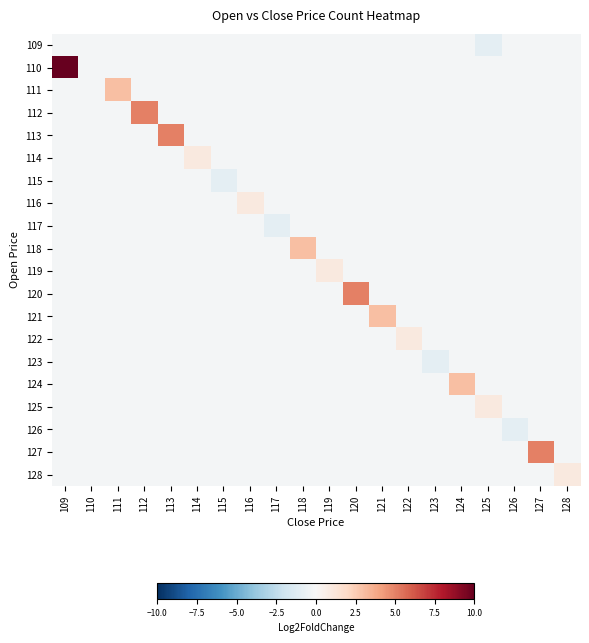

Rank the series by their maximum value, from highest to lowest.

110, 112, 113, 120, 127, 111, 118, 121, 124, 114, 116, 119, 122, 125, 128, 109, 115, 117, 123, 126